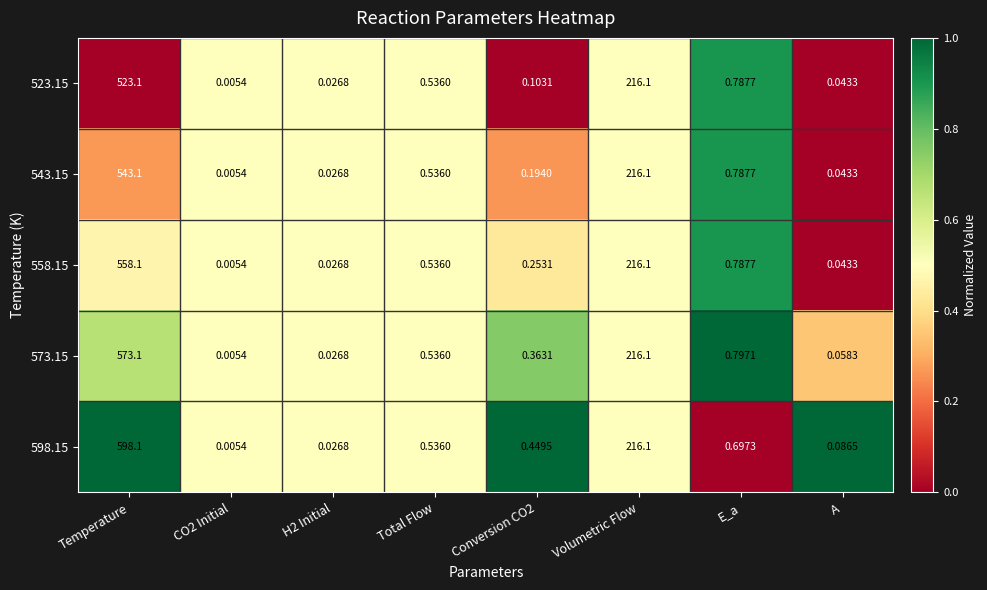

Where is 558.15 nearest to the value 279?

Volumetric Flow